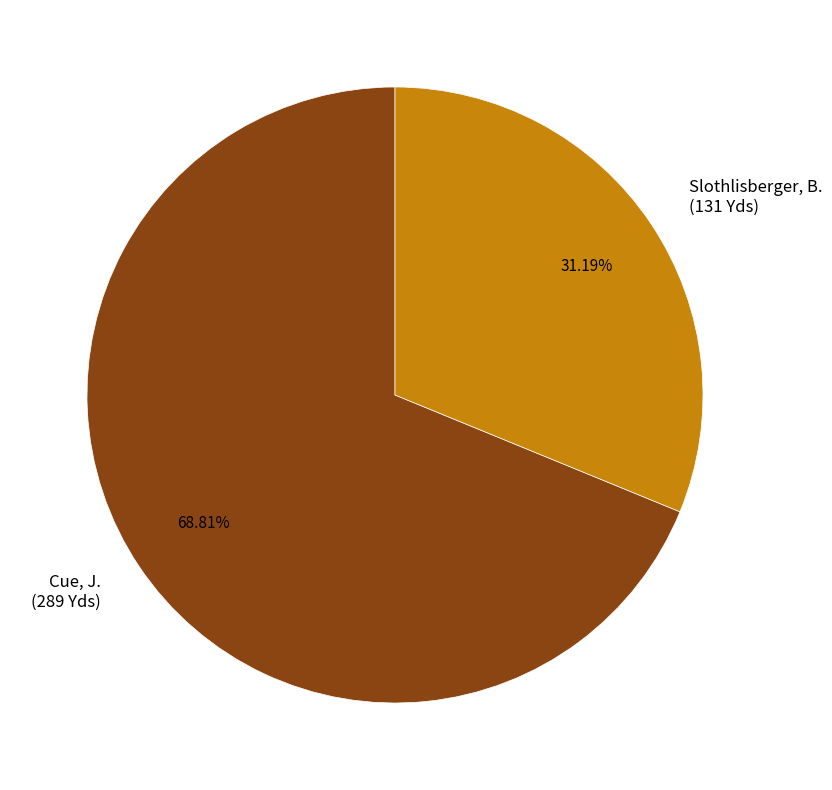

Rank the categories by value from lowest to highest.

Slothlisberger, B., Cue, J.